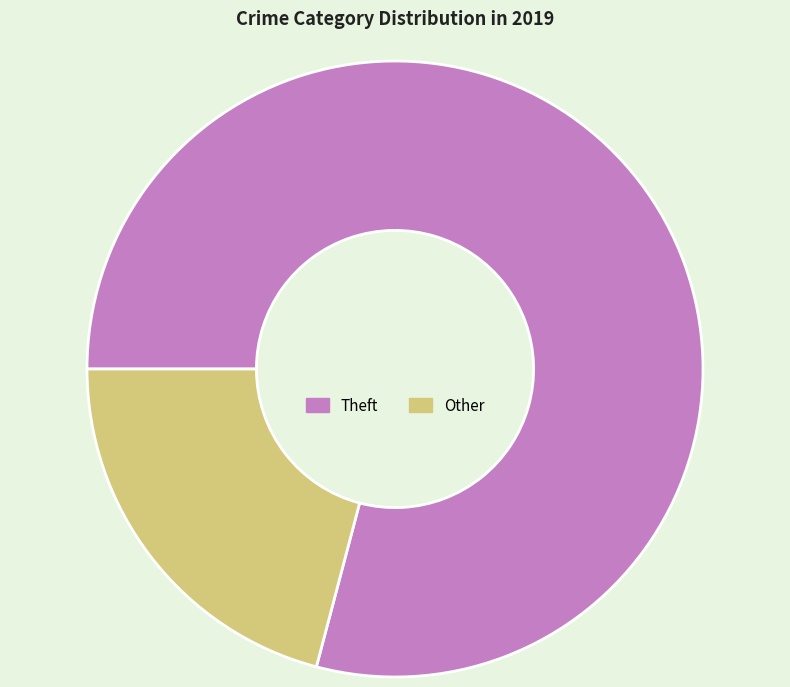

Do Other and Theft together represent more than half of the pie?

Yes